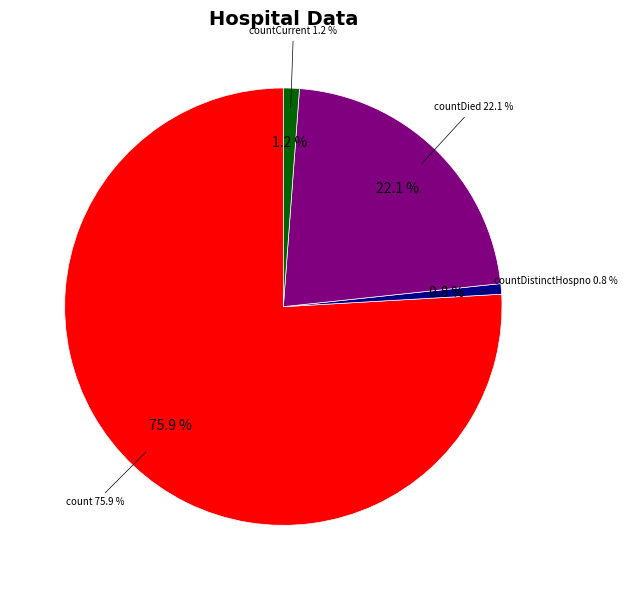

To the nearest percent, what percentage of the pie is count?

76%